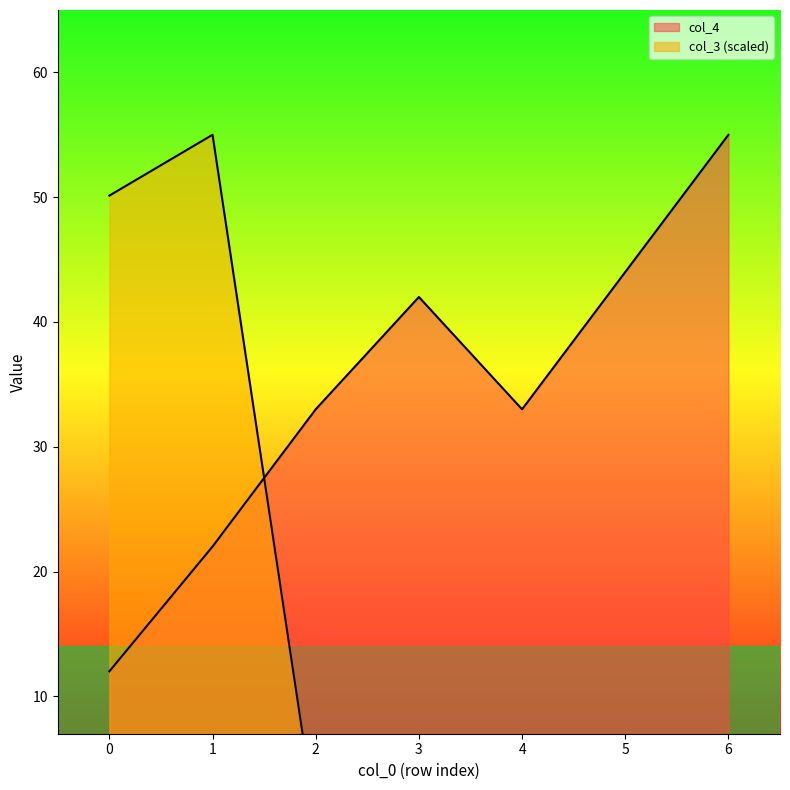

Rank the series by their average value, from highest to lowest.

col_4, col_3